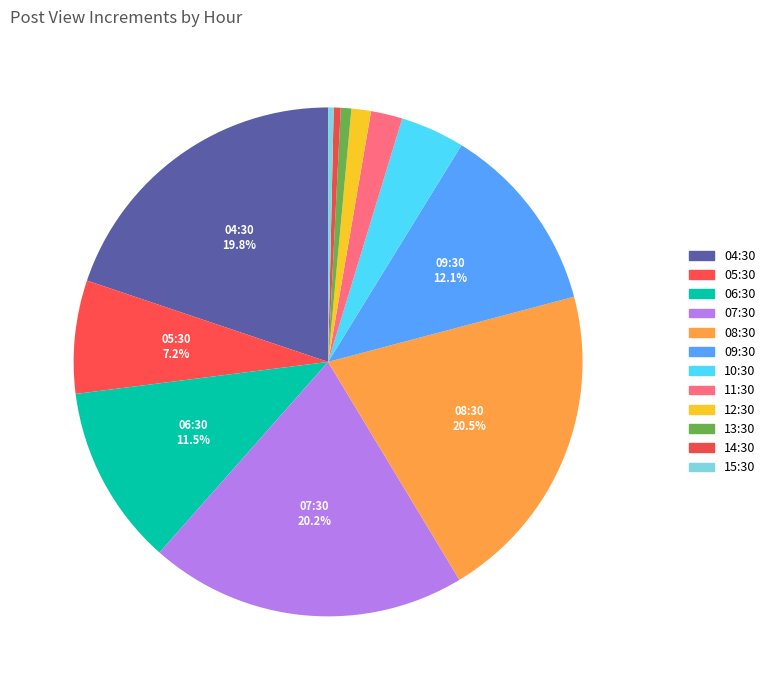

True or false: 11:30 accounts for 1% of the total.

False